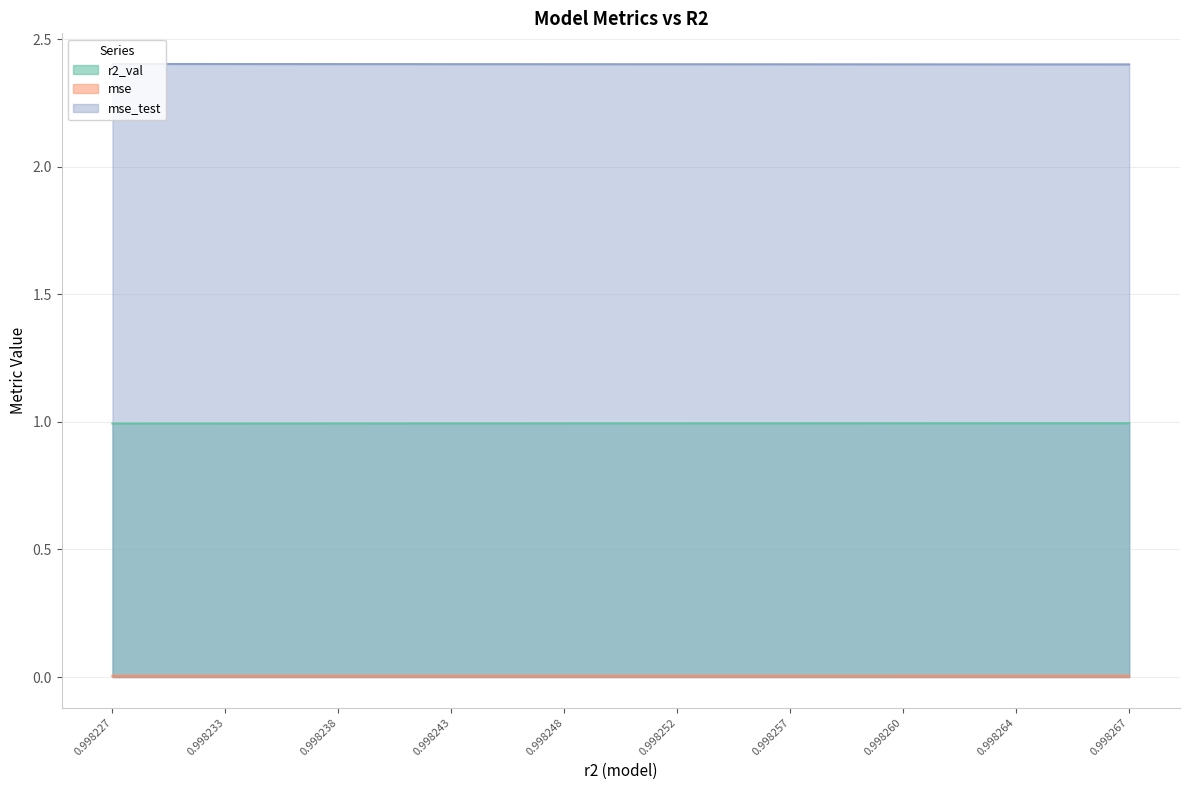

At which category is the sum across all series the highest?

0.998227